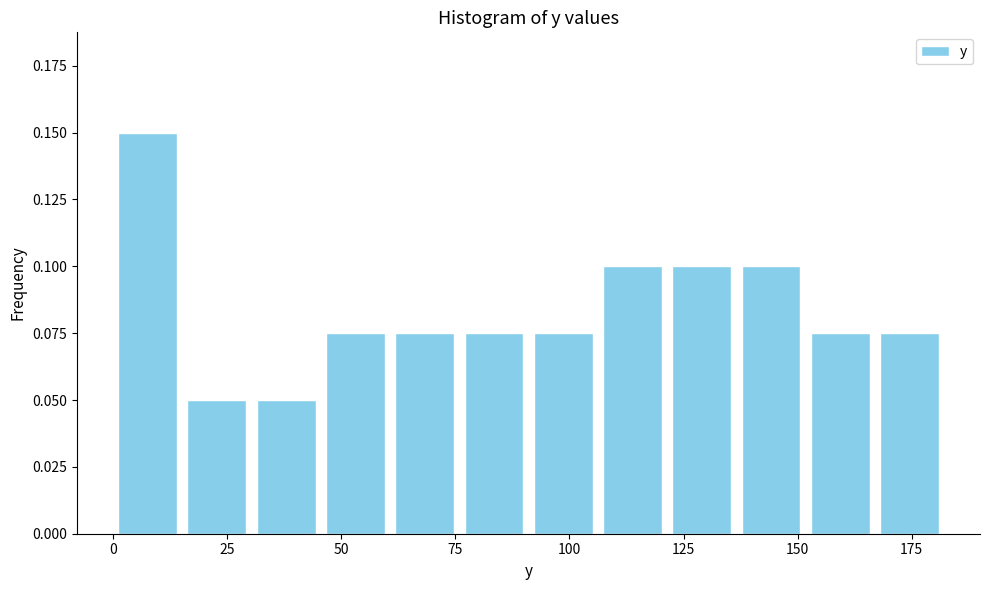

Read against the x-axis, roughly where is the centre of the tallest bar?

10